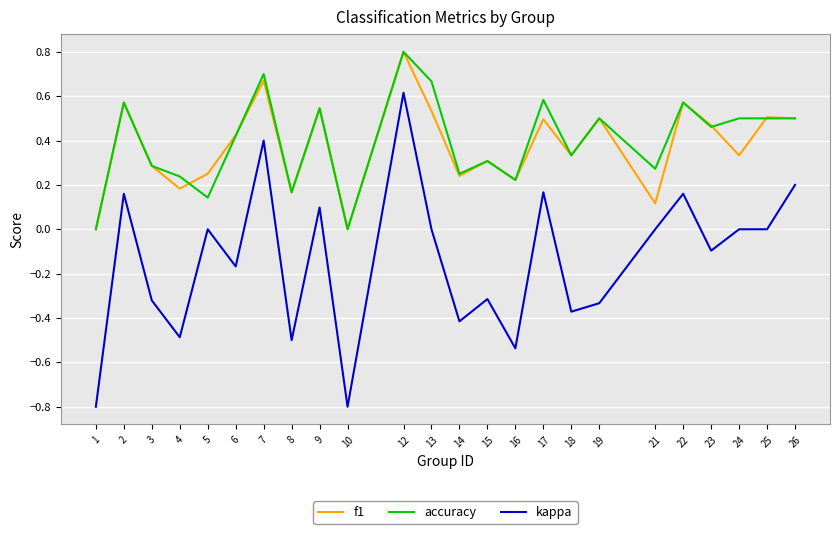

Is the value of accuracy at 9 greater than the value of kappa at 4?

Yes